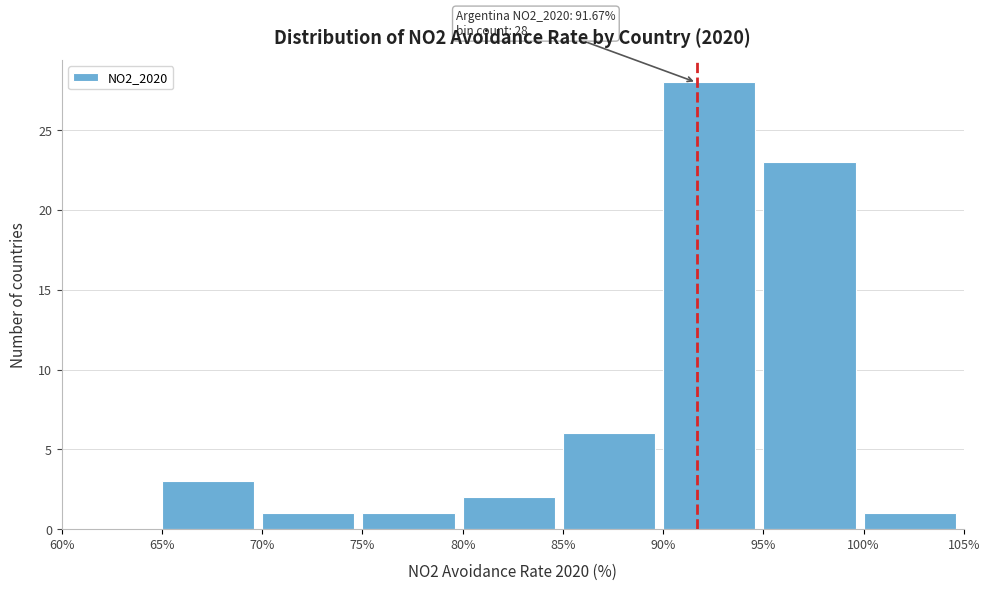

Which range on the x-axis has the tallest bar?

90% to 95%